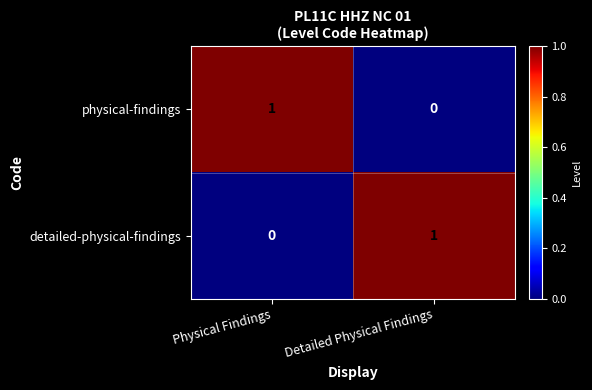

Is the value of detailed-physical-findings at Detailed Physical Findings greater than the value of physical-findings at Detailed Physical Findings?

Yes